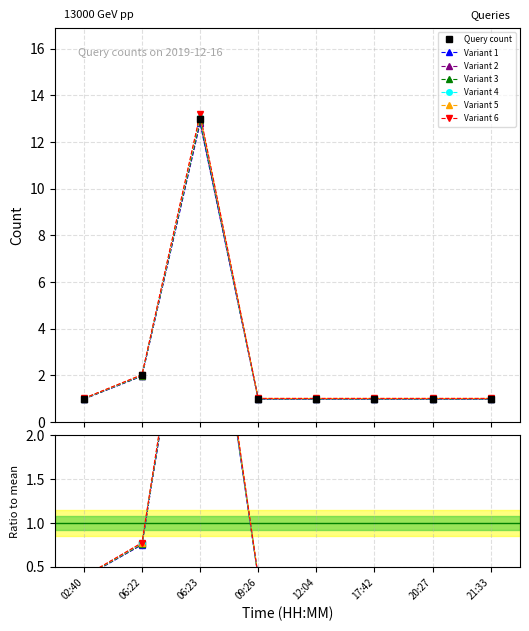

List the labels in order of value, smallest first.

02:40, 09:26, 12:04, 17:42, 20:27, 21:33, 06:22, 06:23